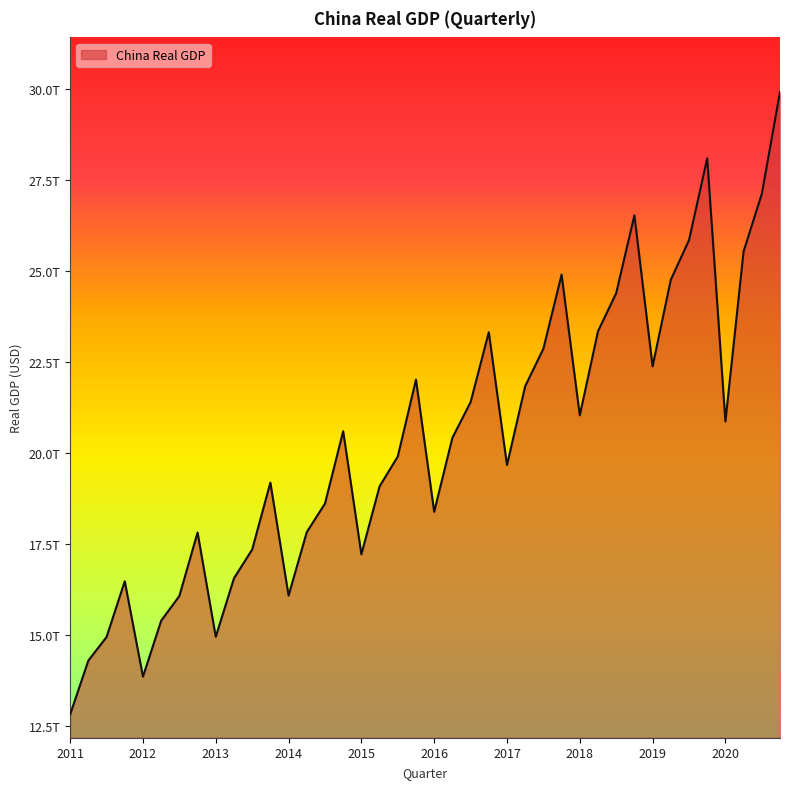

Which label corresponds to the largest value in the chart?

2020-Q4